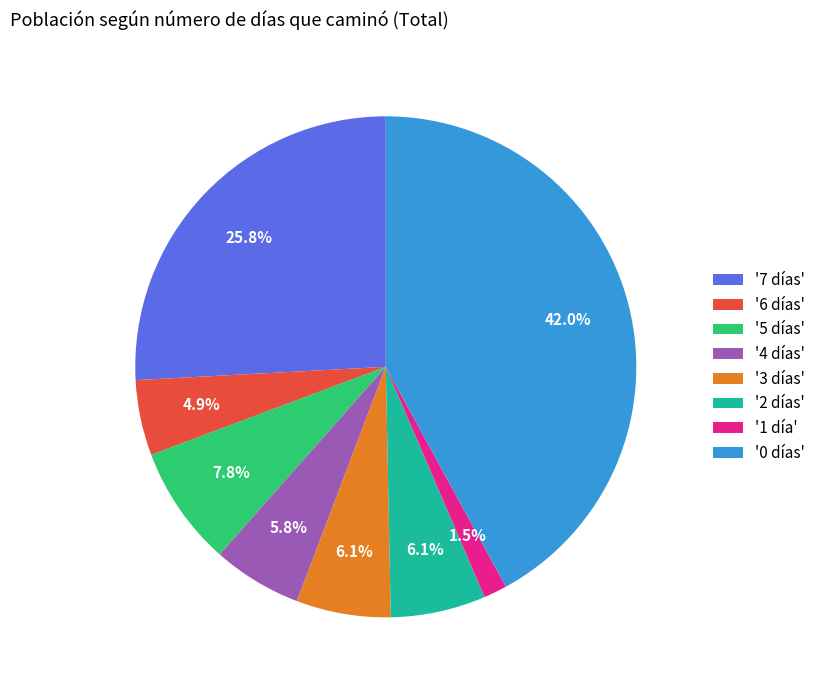

Combined, what portion of the pie is '3 días' and '0 días'?

48.1%